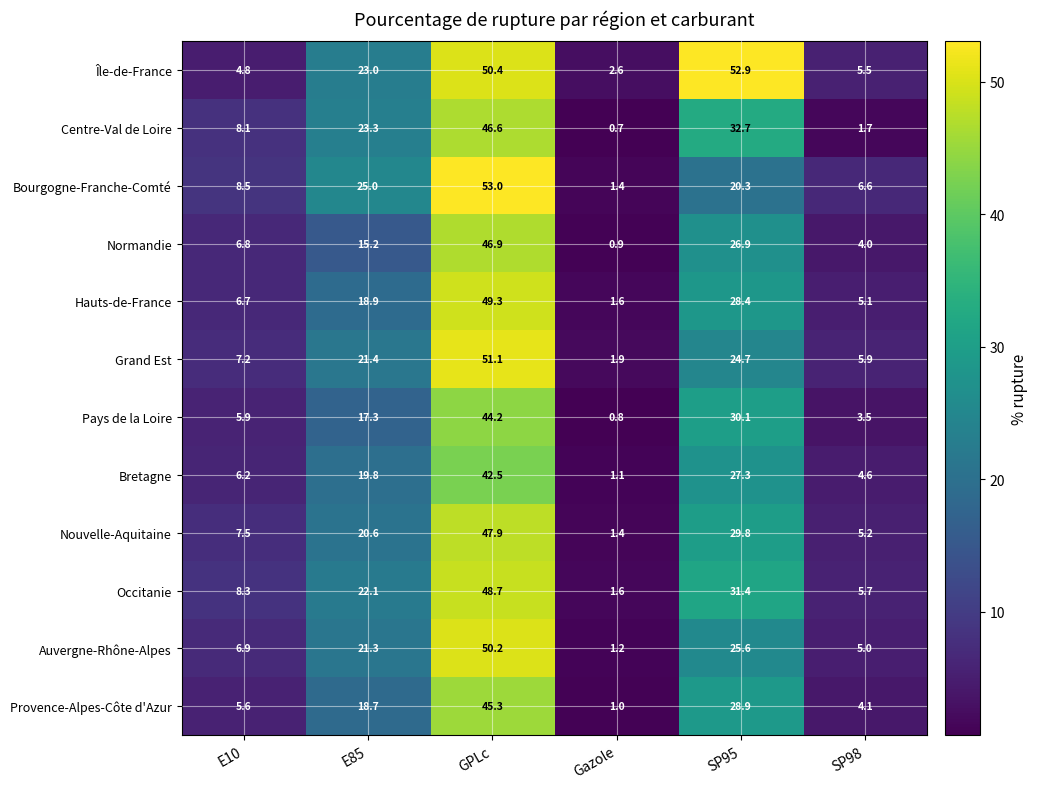

Which category has the highest value across all series?

GPLc